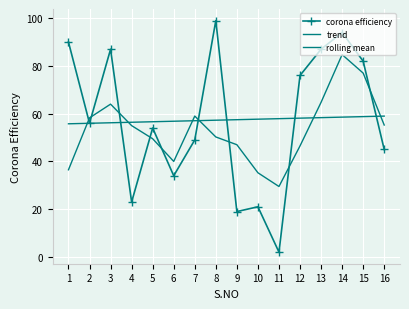

After their last crossing, which series has the higher values: corona efficiency or trend?

trend